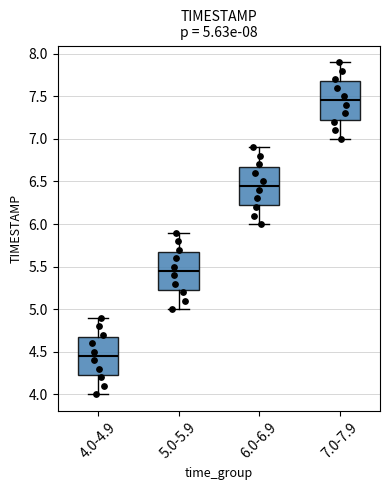

Which box's median line is the highest?

7.0-7.9